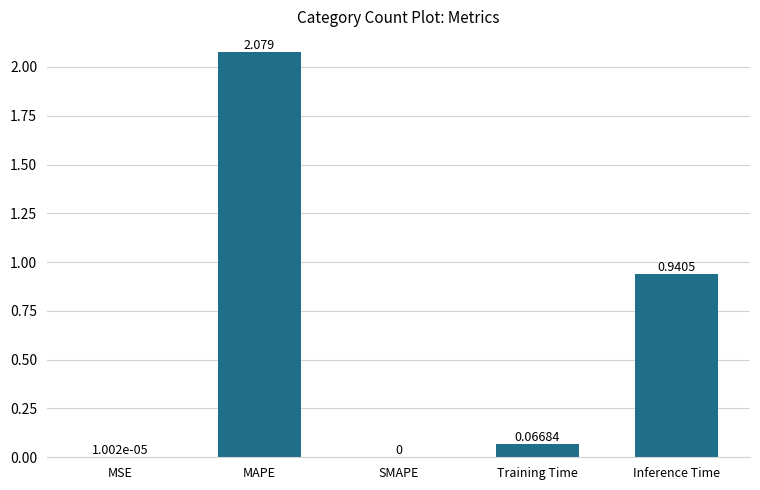

At which category does the chart reach its peak across all series?

MAPE